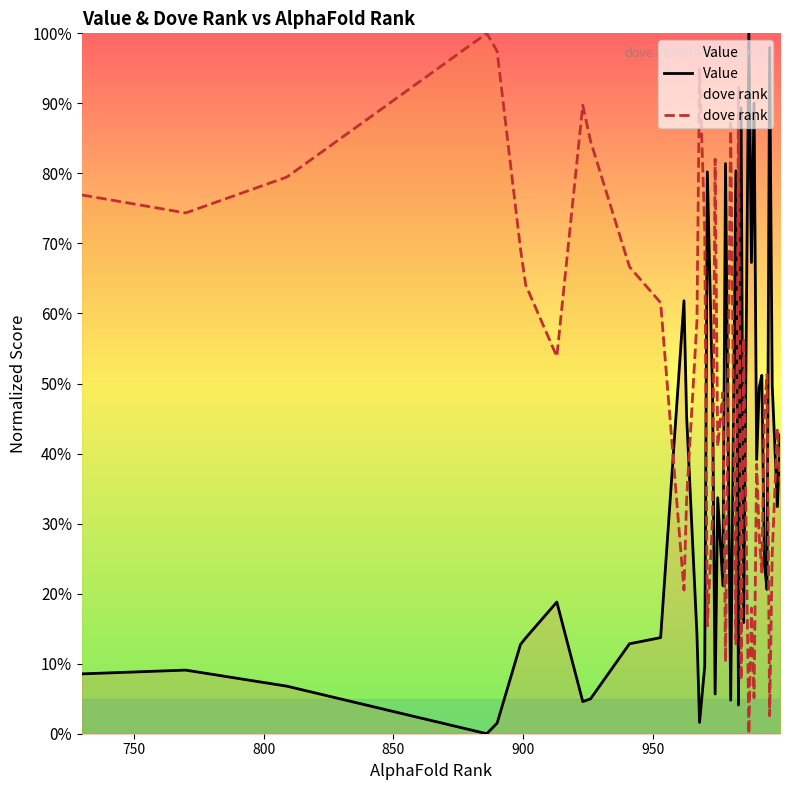

At how many categories does at least one series exceed 0?

40